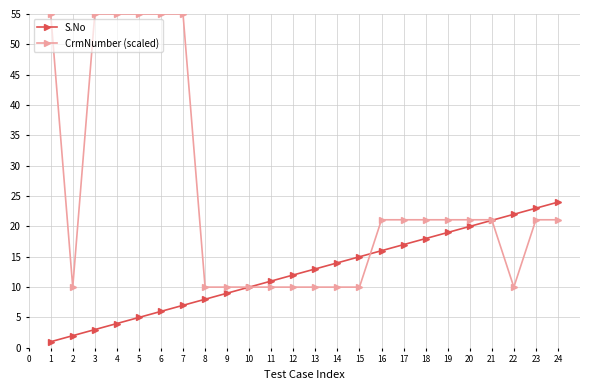

What is the smallest value displayed?

1.0